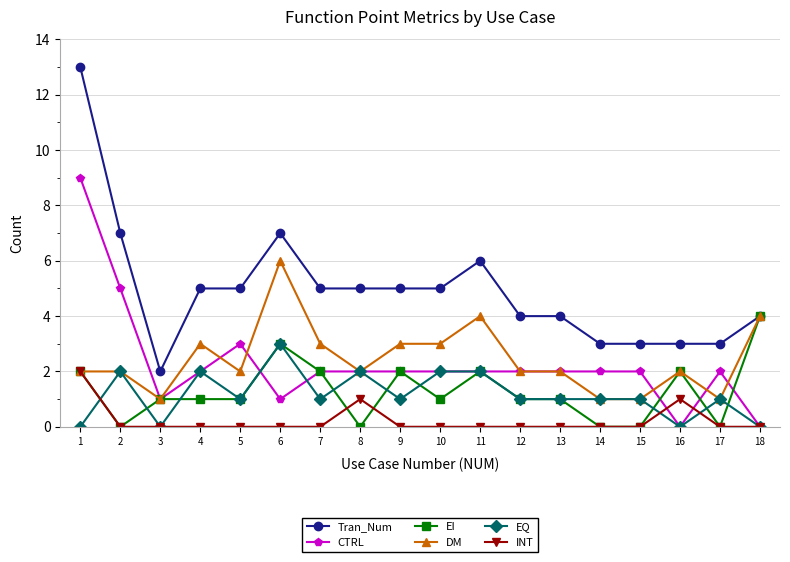

Reading left to right, transcribe all the data shown in this chart.

Tran_Num: 13	7	2	5	5	7	5	5	5	5	6	4	4	3	3	3	3	4
CTRL: 9	5	1	2	3	1	2	2	2	2	2	2	2	2	2	0	2	0
EI: 2	0	1	1	1	3	2	0	2	1	2	1	1	0	0	2	0	4
DM: 2	2	1	3	2	6	3	2	3	3	4	2	2	1	1	2	1	4
EQ: 0	2	0	2	1	3	1	2	1	2	2	1	1	1	1	0	1	0
INT: 2	0	0	0	0	0	0	1	0	0	0	0	0	0	0	1	0	0